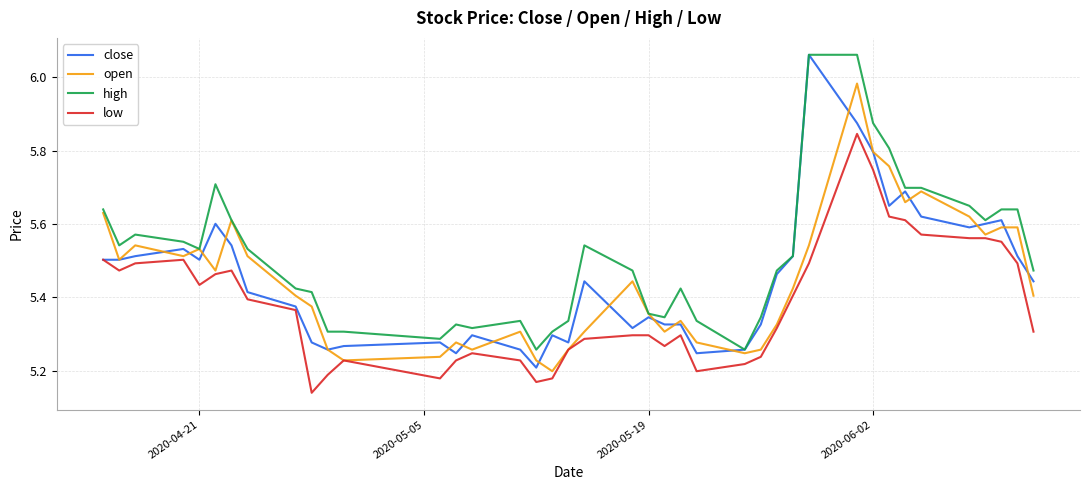

Which series has the largest total across all categories?

high